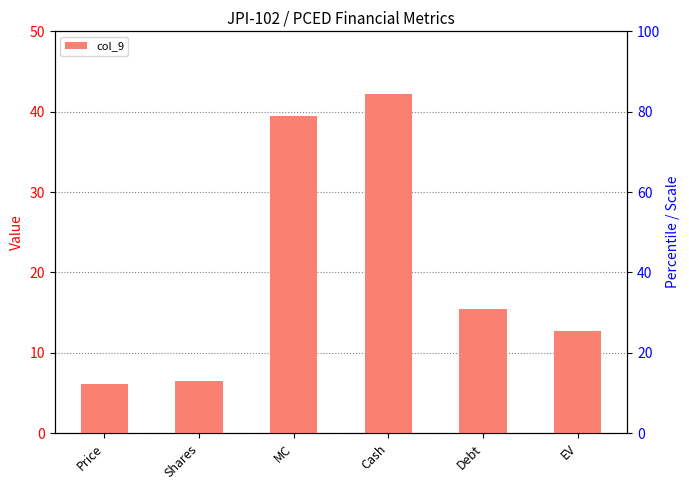

How many values are below 15?

3